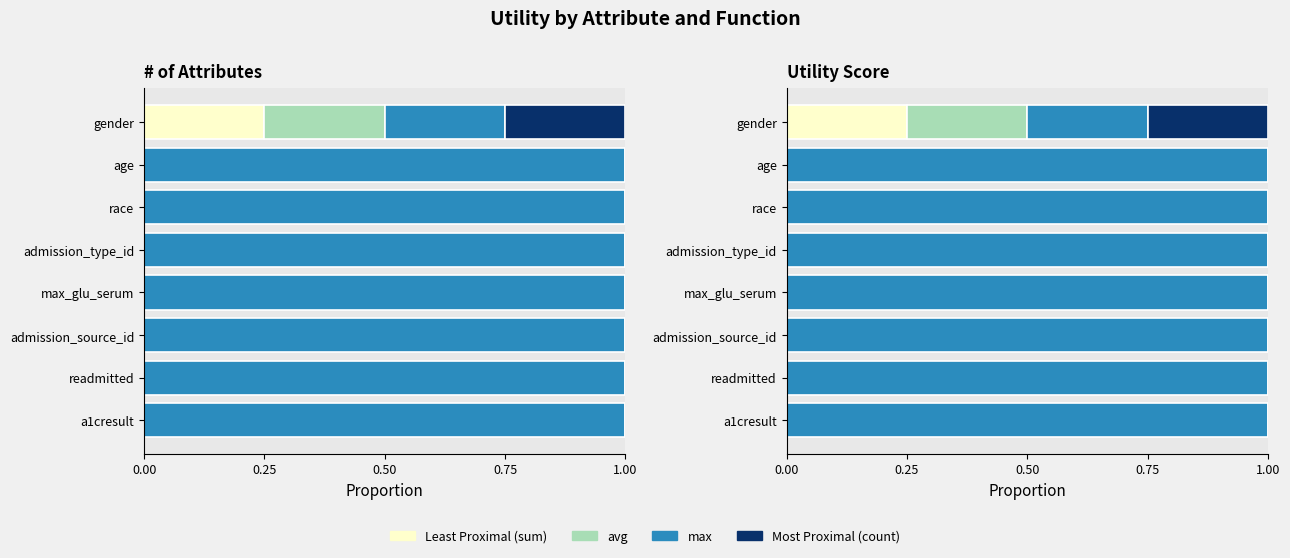

Which series has the largest total across all categories?

max